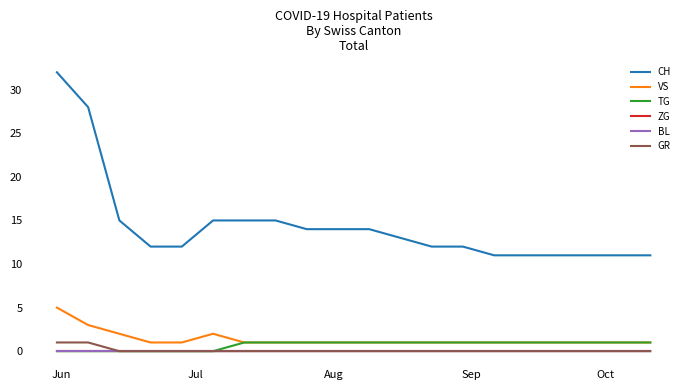

What is the difference between the maximum and minimum values in the TG series?

1